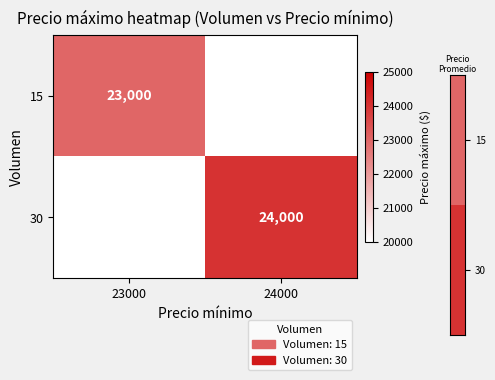

The 15 series shows 41386 at 23000. True or false?

False